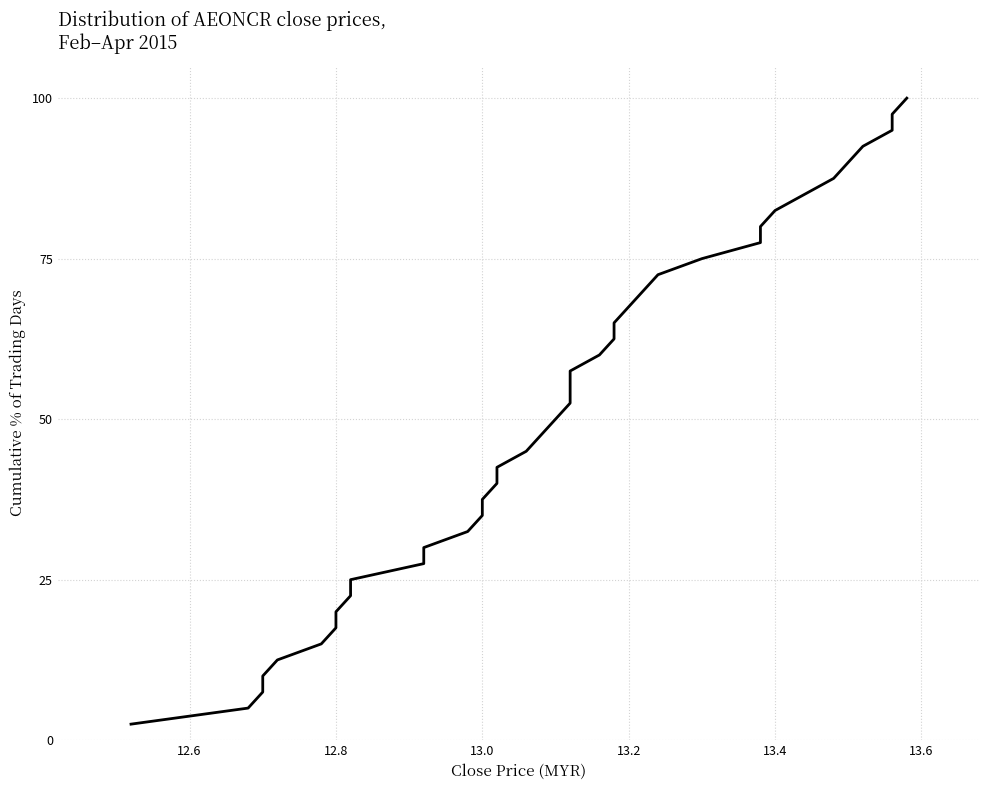

What is the value of the 37th point from the left?

92.5